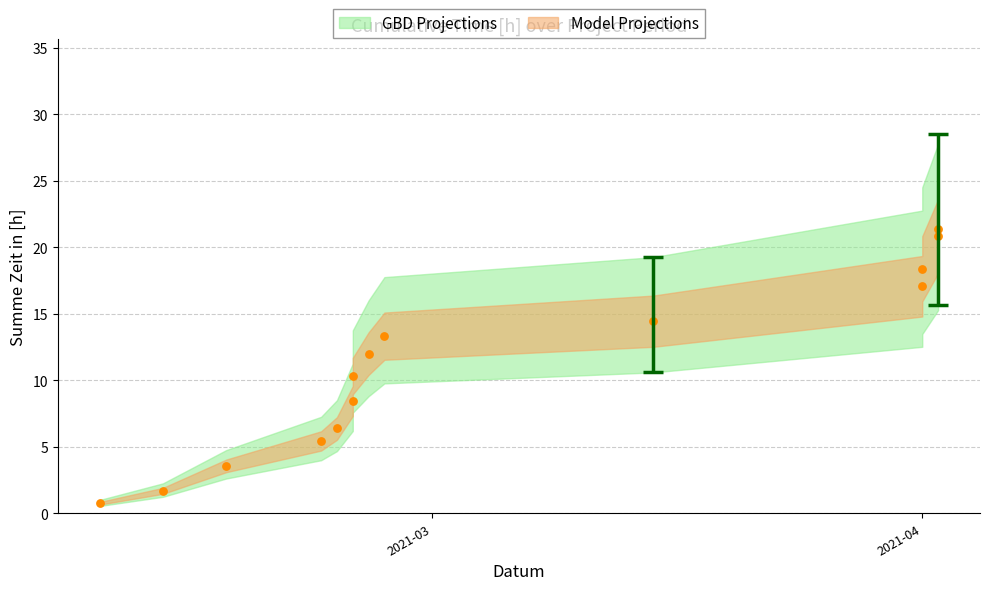

What is the range of X values (max minus min)?

53.0